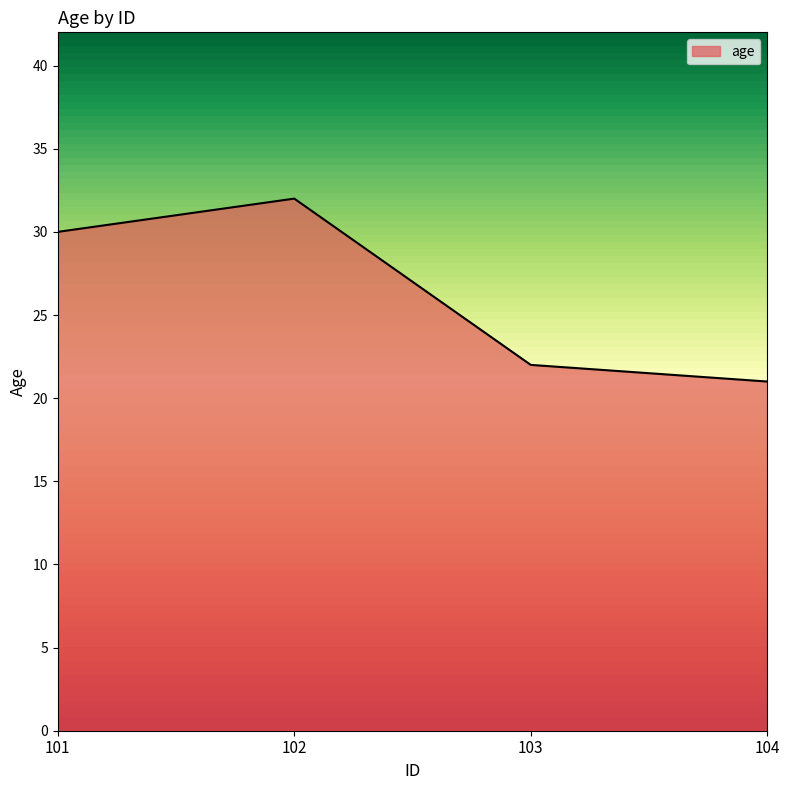

Reading left to right, what are all the values shown in this chart?

30	32	22	21